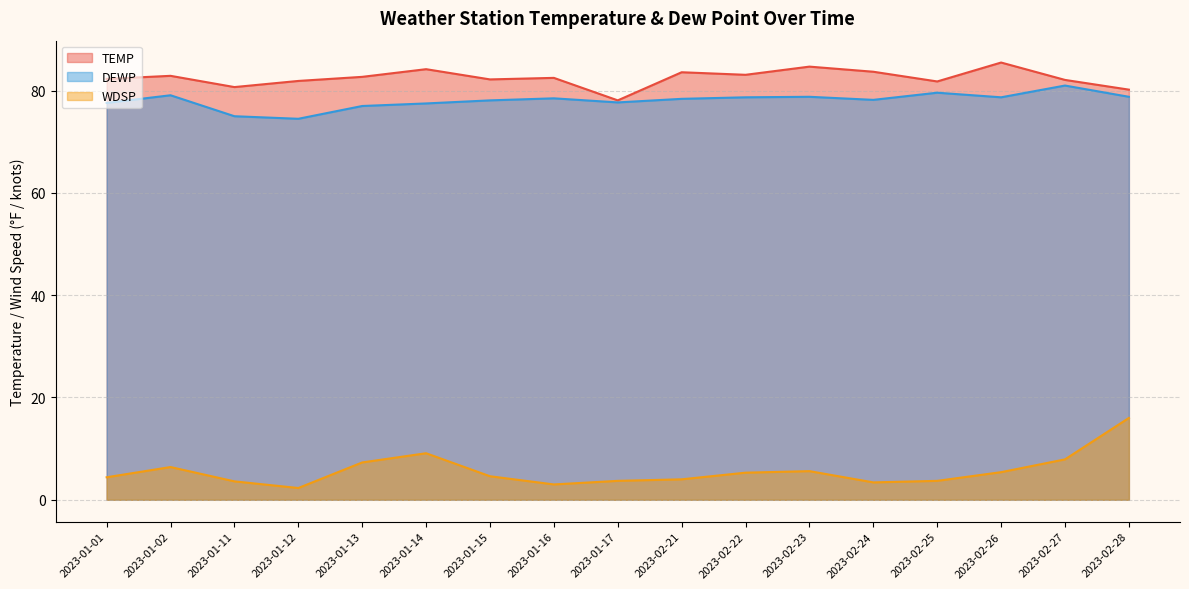

What position from the right is 2023-02-27?

2